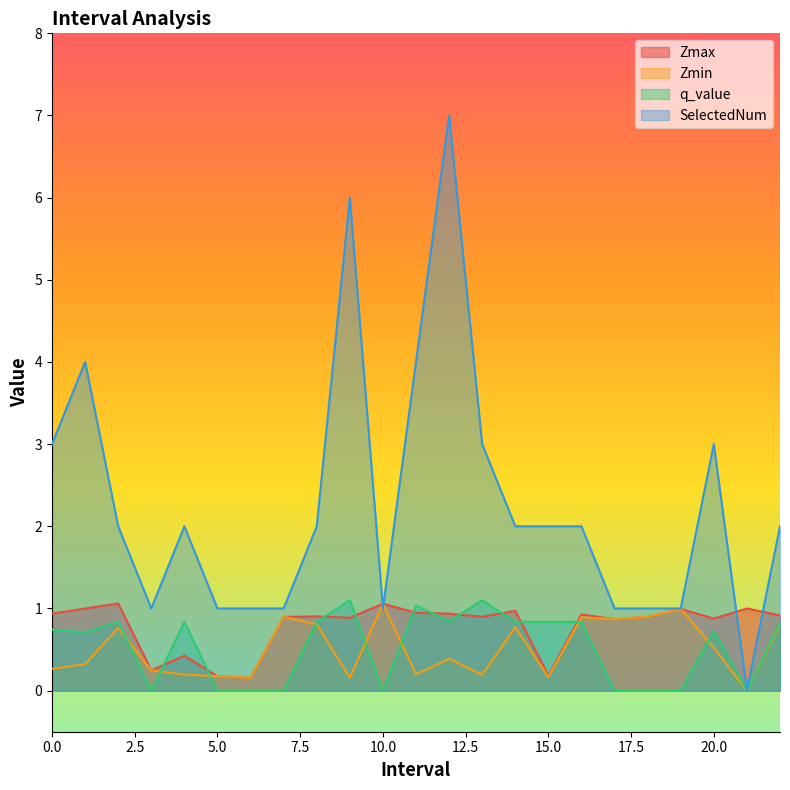

List the labels in order of Zmax value, largest first.

2.0, 10.0, 21.0, 1.0, 19.0, 14.0, 11.0, 0.0, 12.0, 16.0, 22.0, 8.0, 13.0, 18.0, 7.0, 9.0, 20.0, 17.0, 4.0, 3.0, 15.0, 5.0, 6.0